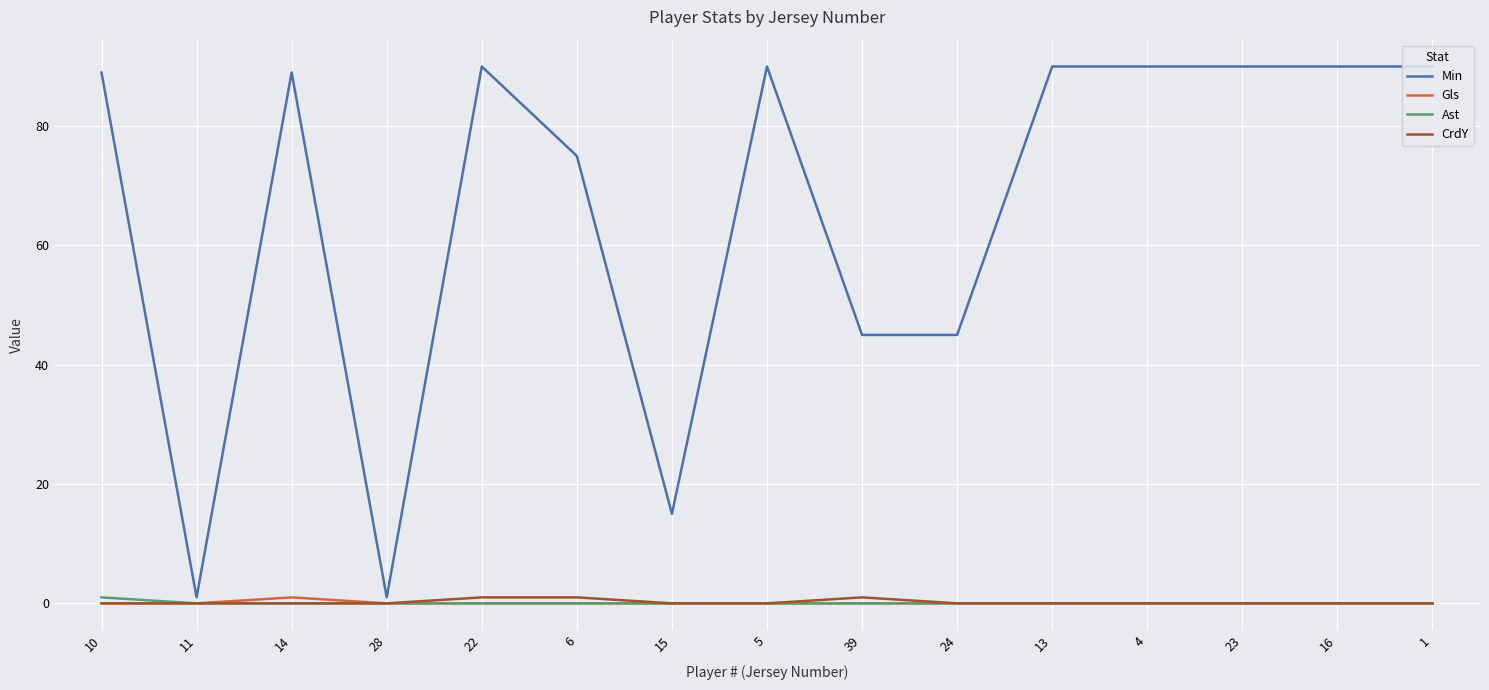

Which series has the largest total across all categories?

Min